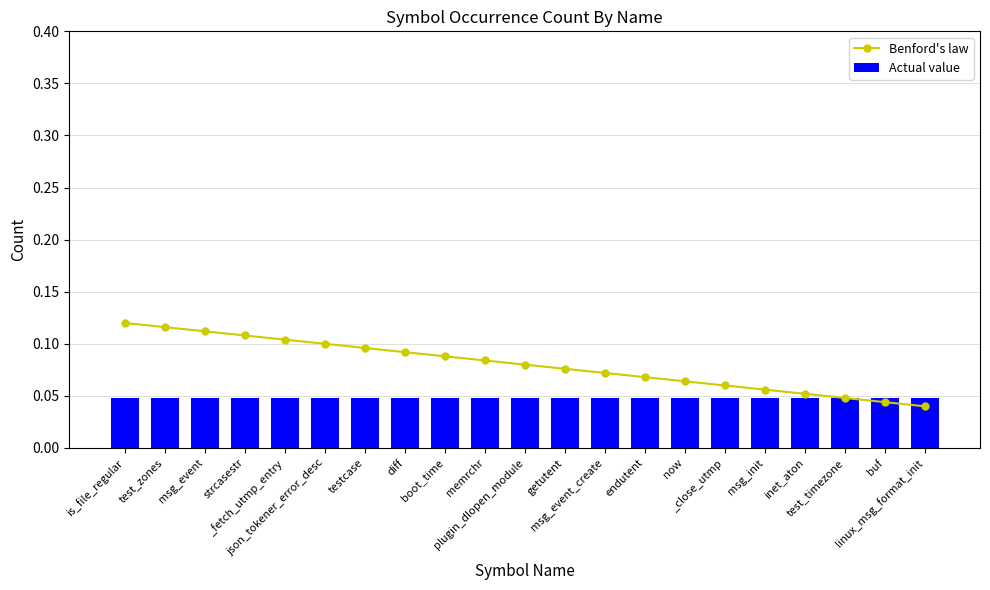

What is the total value across all series at buf?

0.1